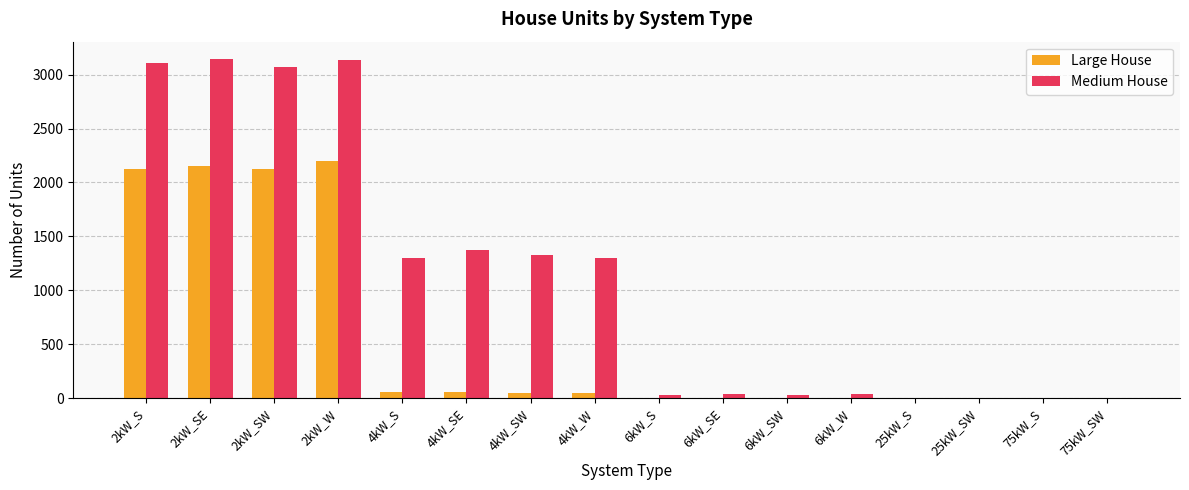

Which series has the widest spread of values?

Medium House